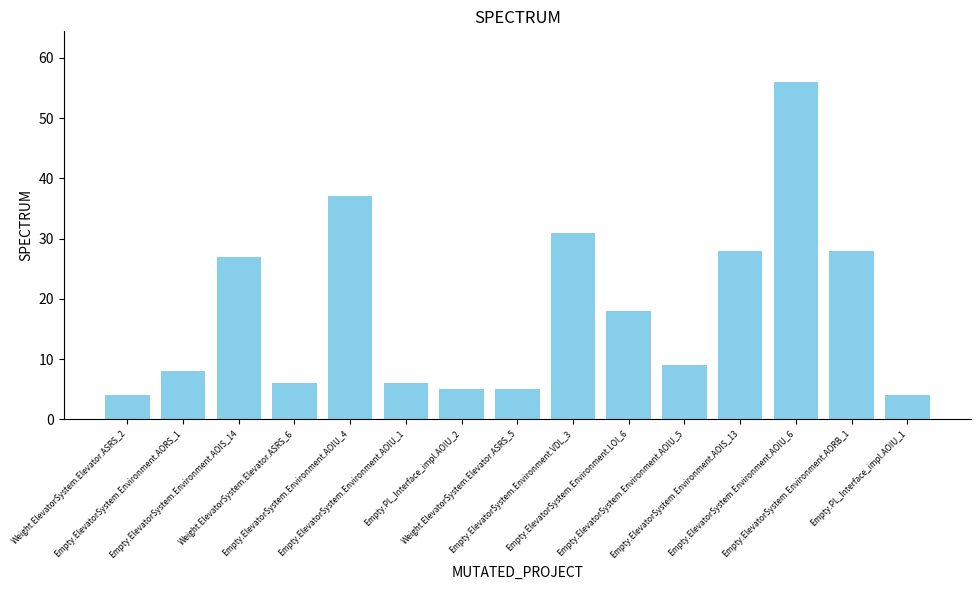

Where does the data first go above 9?

Empty.ElevatorSystem.Environment.AOIS_14